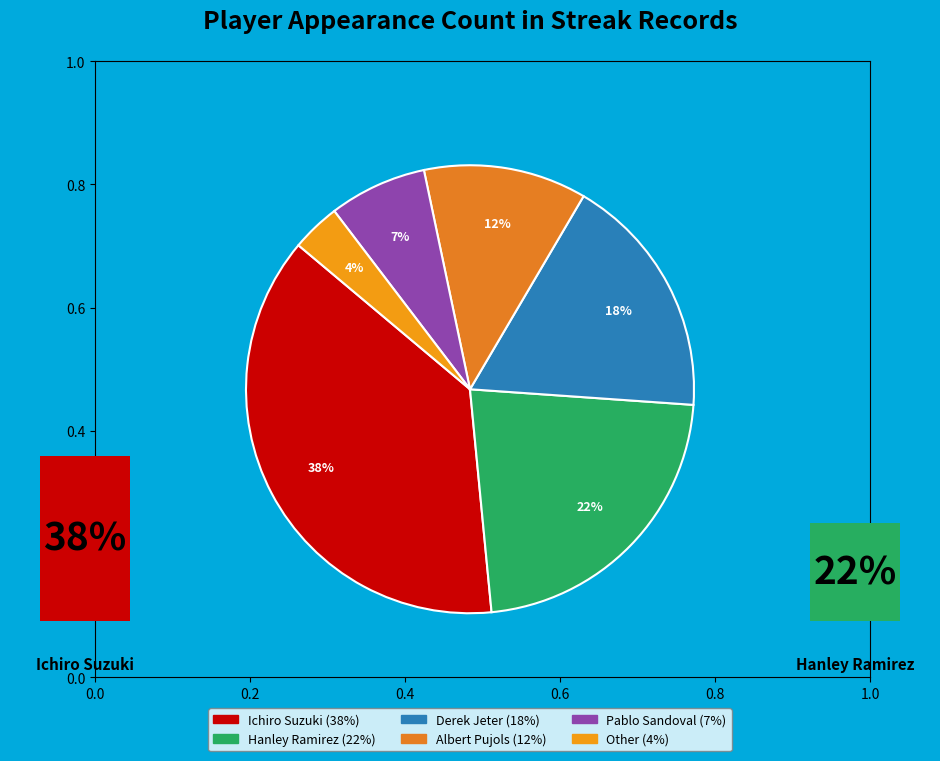

Is it true that Derek Jeter is 18% of the pie?

True